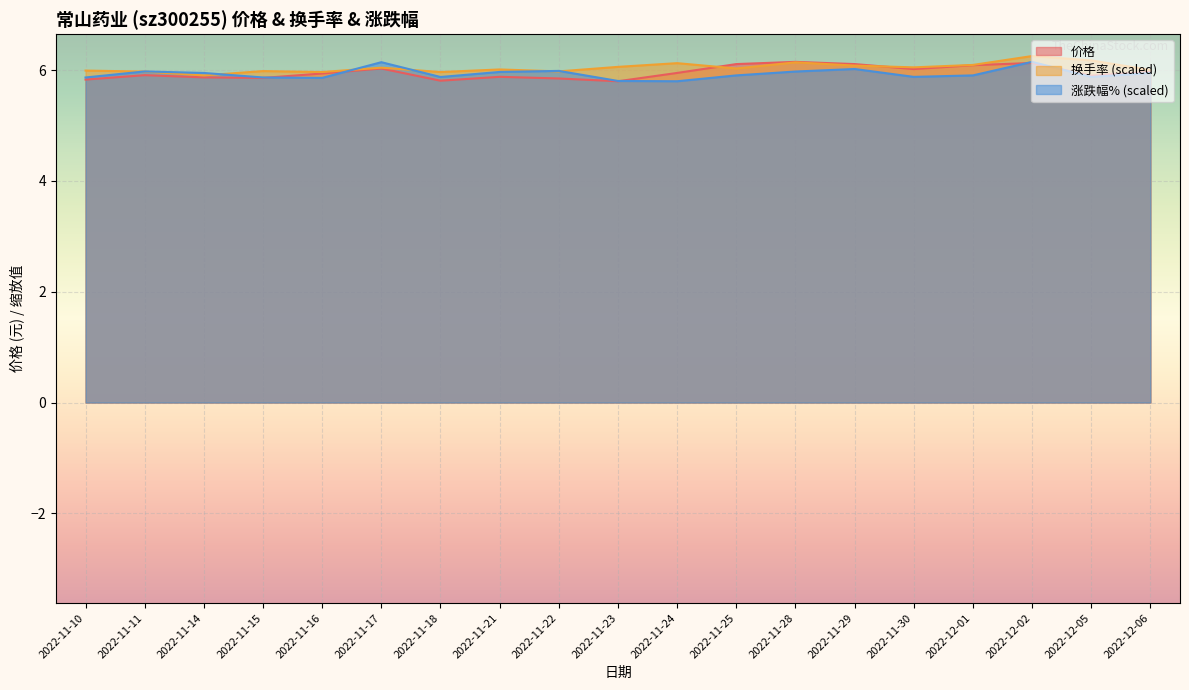

List the series in order of their peak value, lowest first.

涨跌幅%, 价格, 换手率